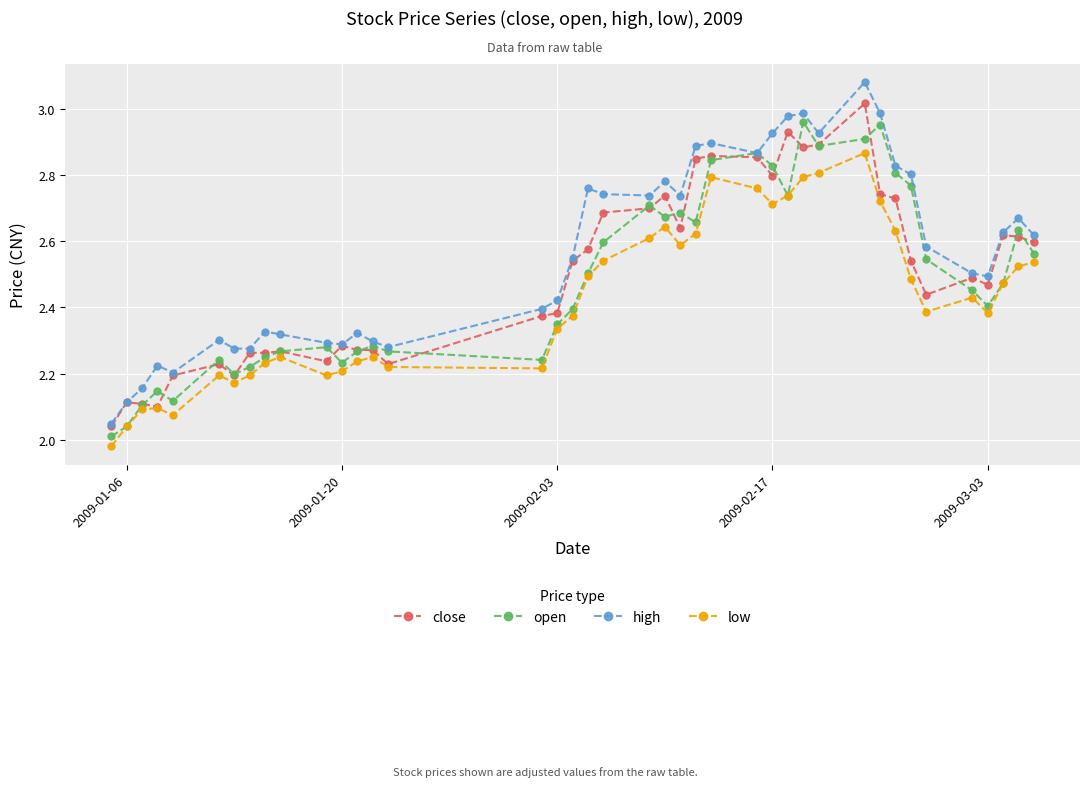

List the series in order of their peak value, lowest first.

low, open, close, high